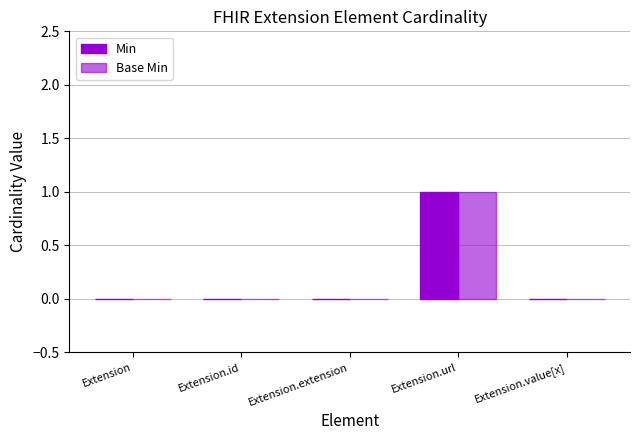

How many groups of bars are there?

5